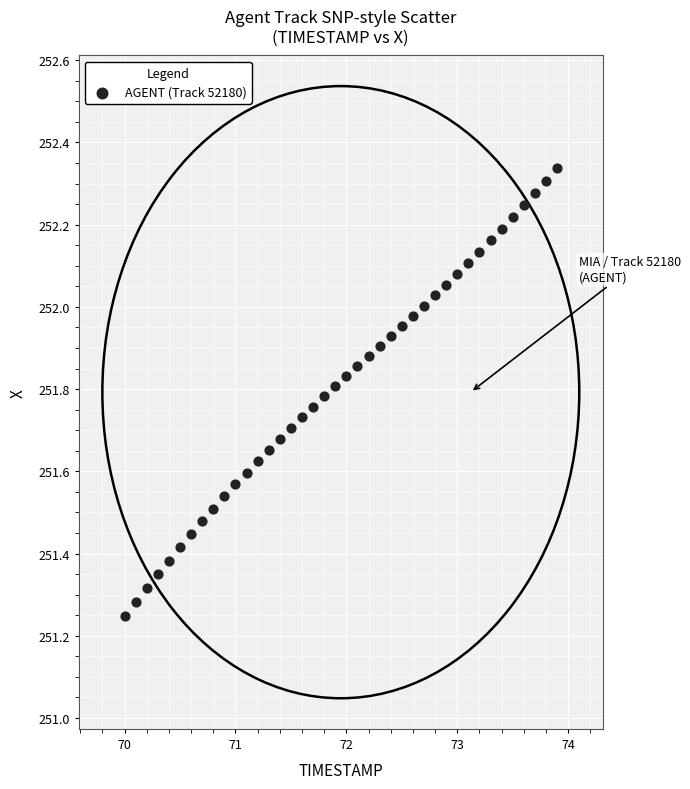

What is the range of Y values (max minus min)?

1.1